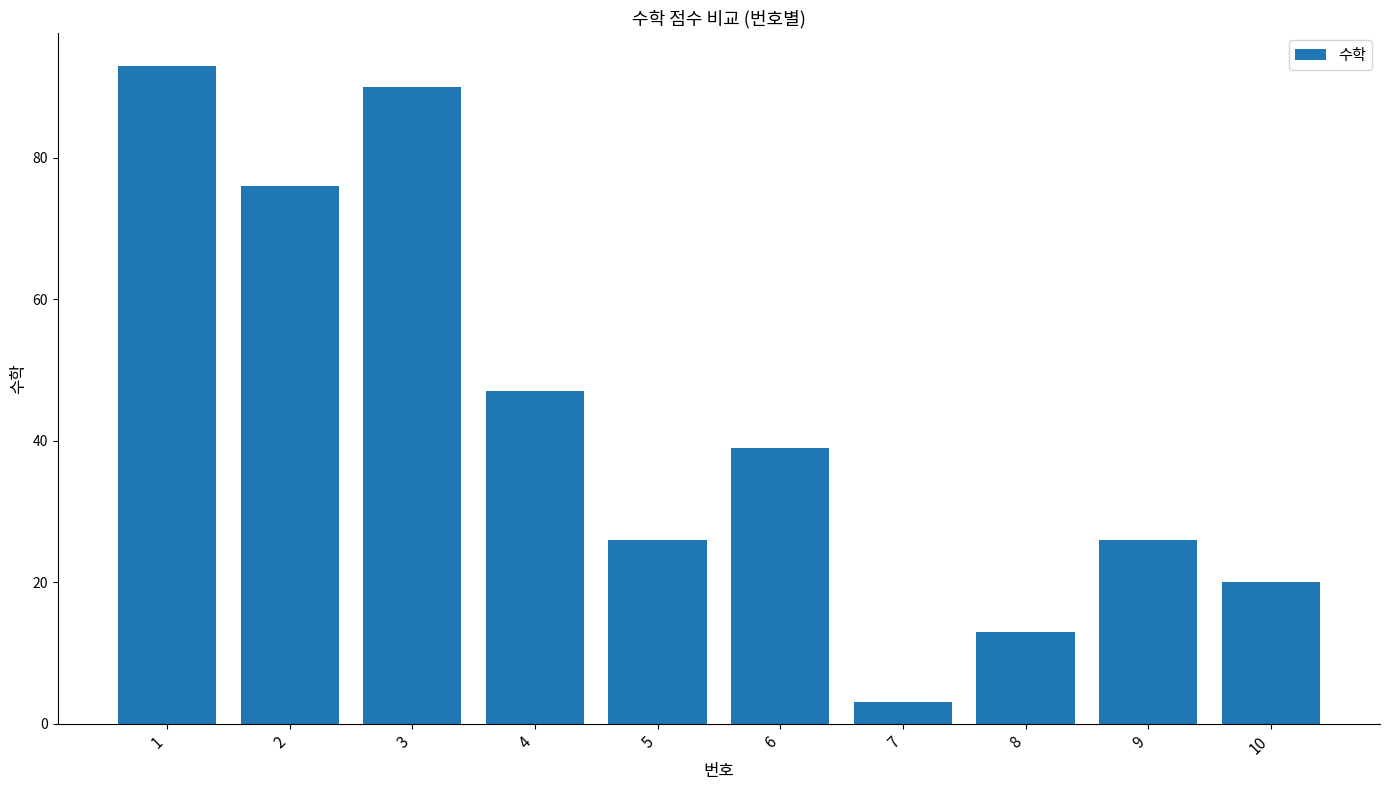

What is the ratio of the value at 3 to the value at 8?

6.9